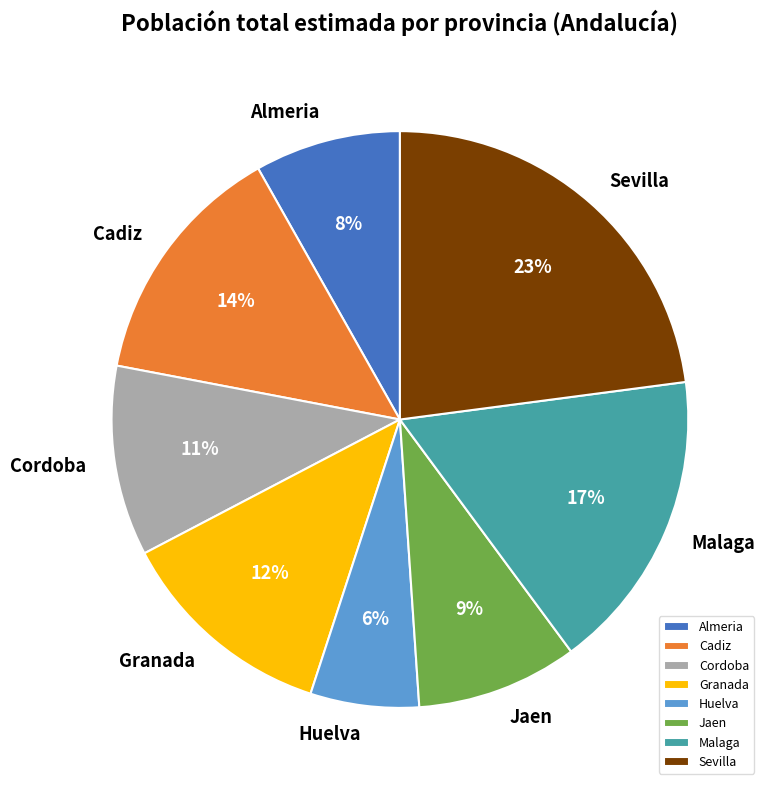

Is Granada the majority of the pie?

No